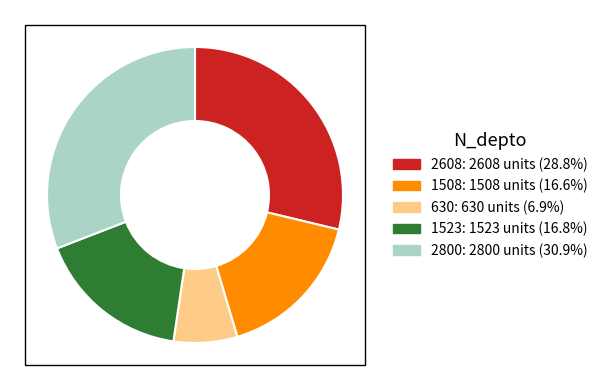

Does any single category account for the majority?

No